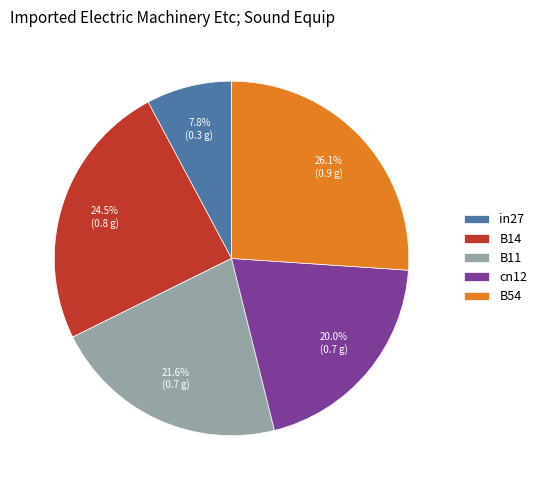

The in27 slice represents 1% of the pie. True or false?

False